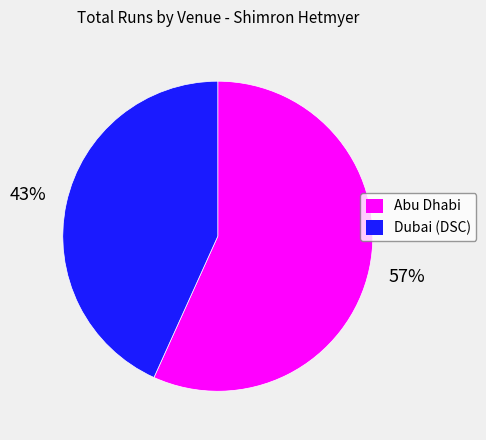

True or false: Dubai (DSC) accounts for 43% of the total.

True